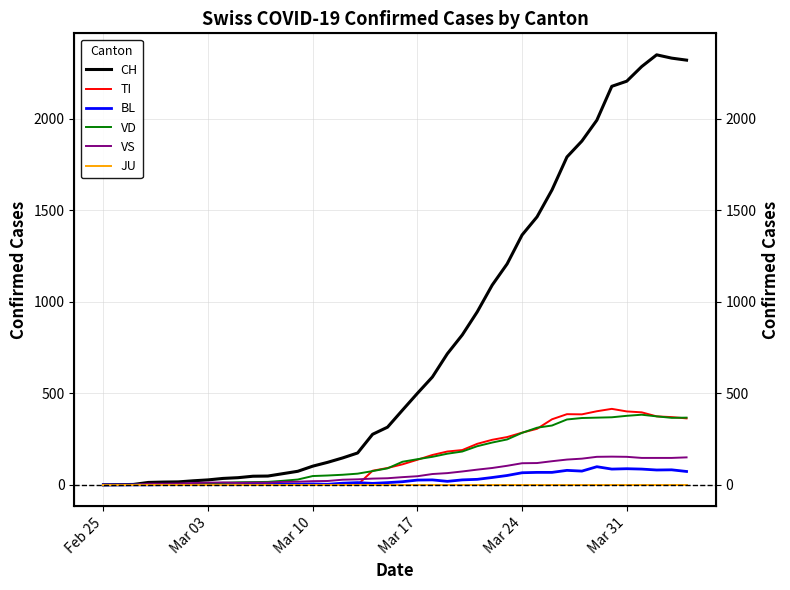

Which series has the largest total across all categories?

CH